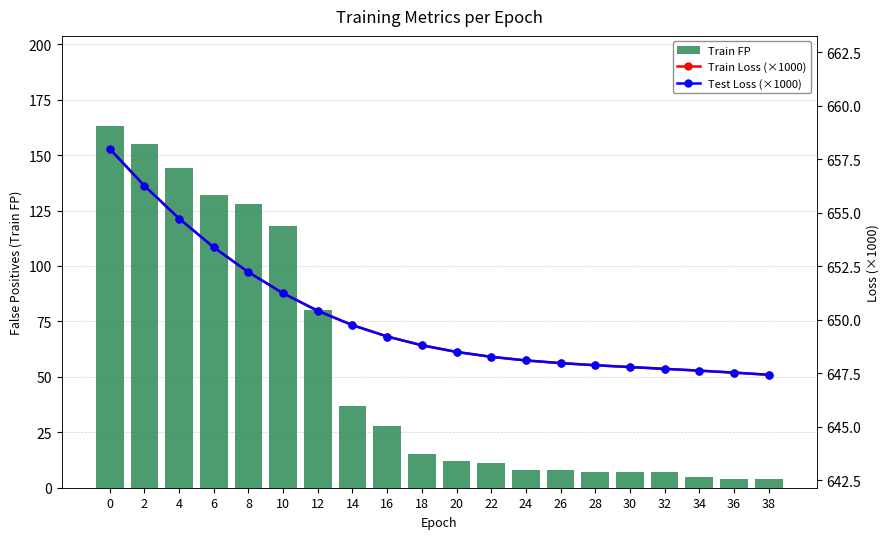

What are all the series names shown in the legend?

Train FP, Train Loss (×1000), Test Loss (×1000)